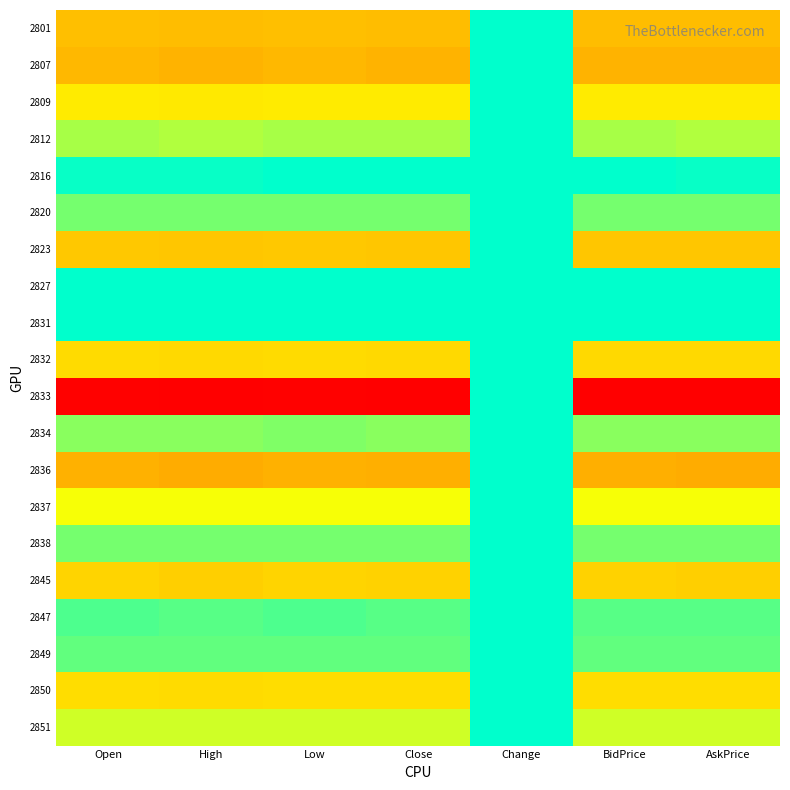

Which series has the widest spread of values?

2833